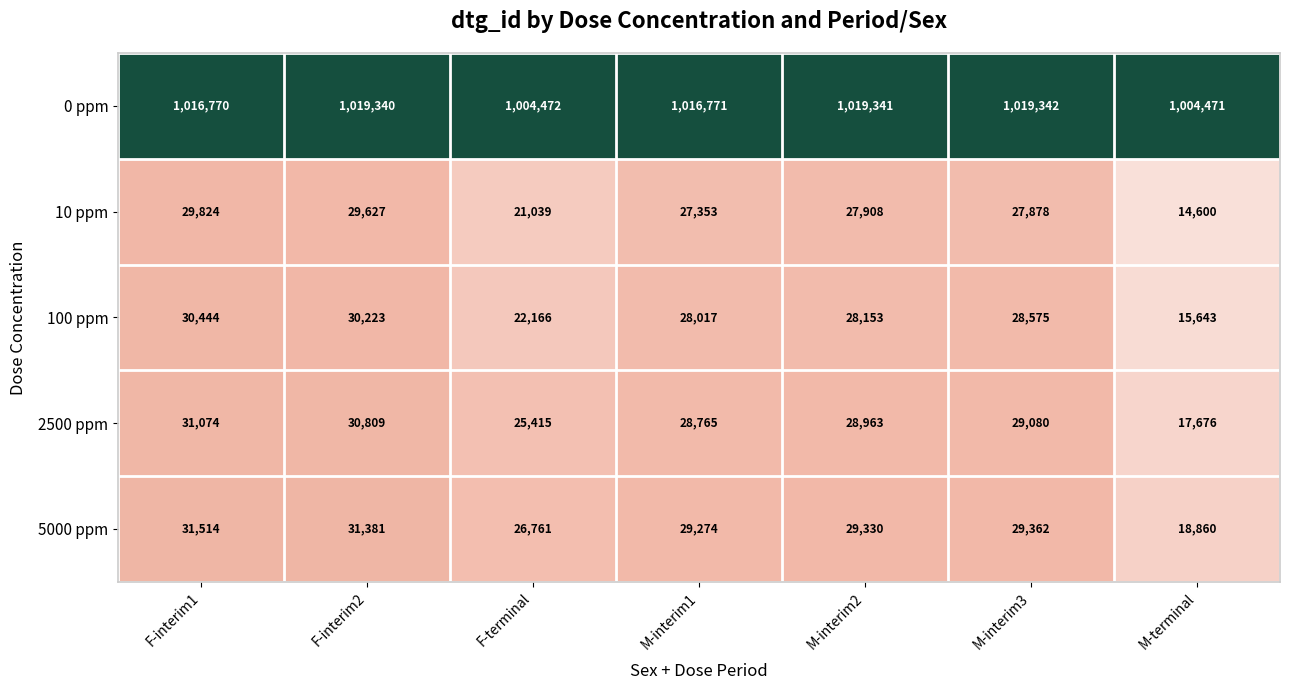

Read the 10 ppm value at F-interim2.

29627